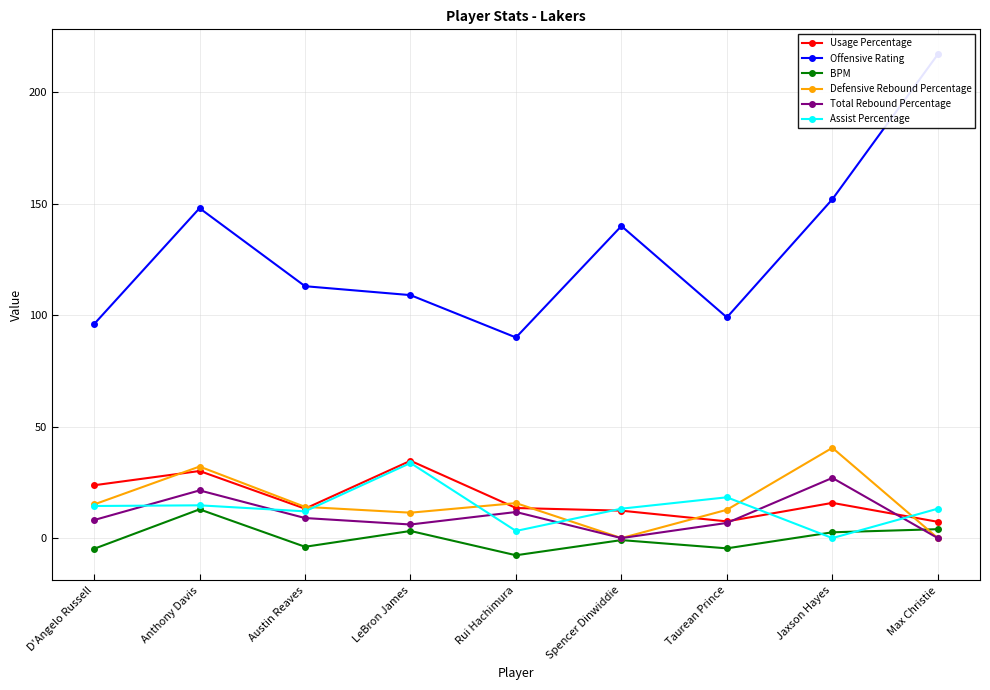

Does the chart display data point markers on the line(s)?

Yes